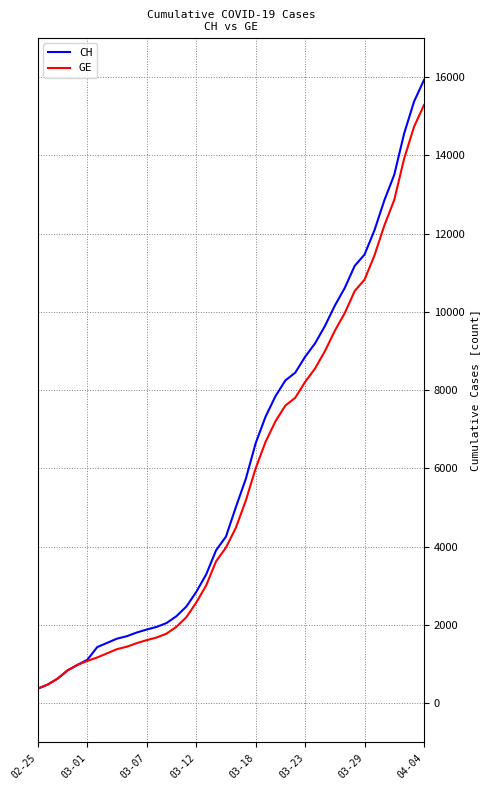

Which series has the widest spread of values?

CH